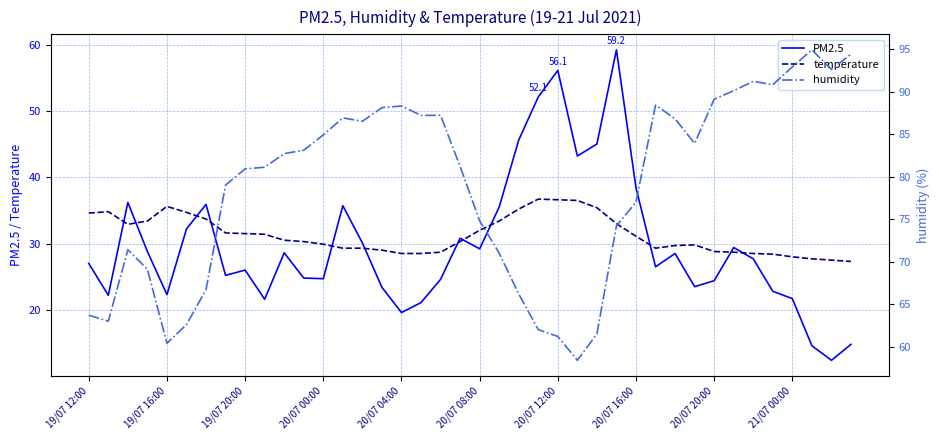

True or false: humidity has a value of 91.2 at 34.

True